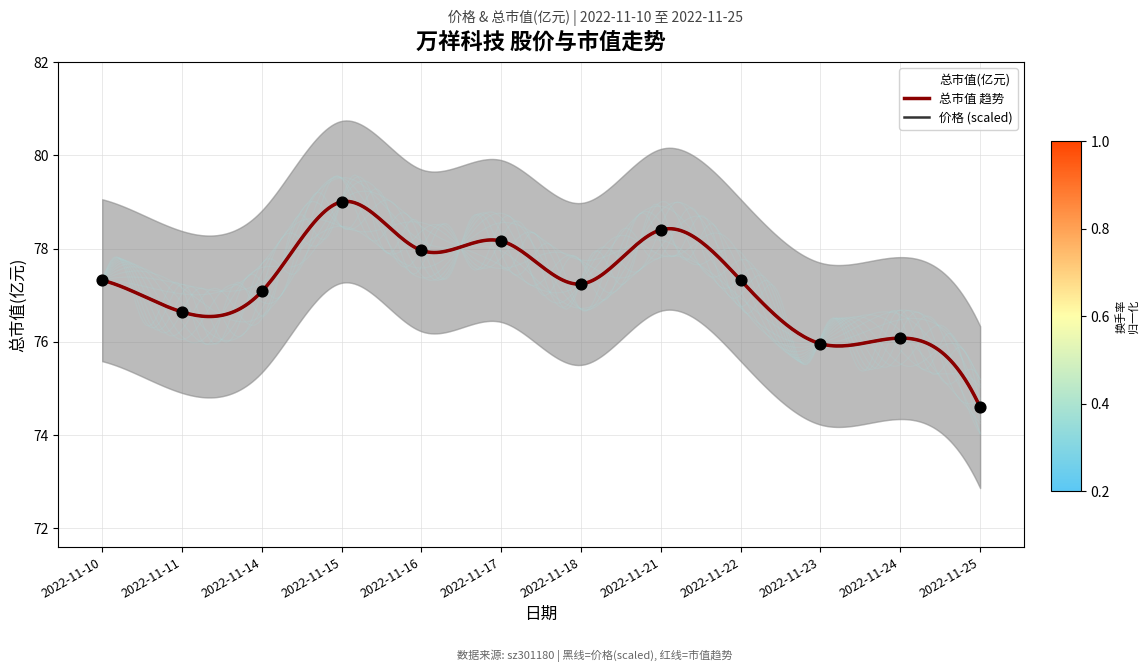

What is the change in value from 2022-11-11 to 2022-11-15?

+2.4